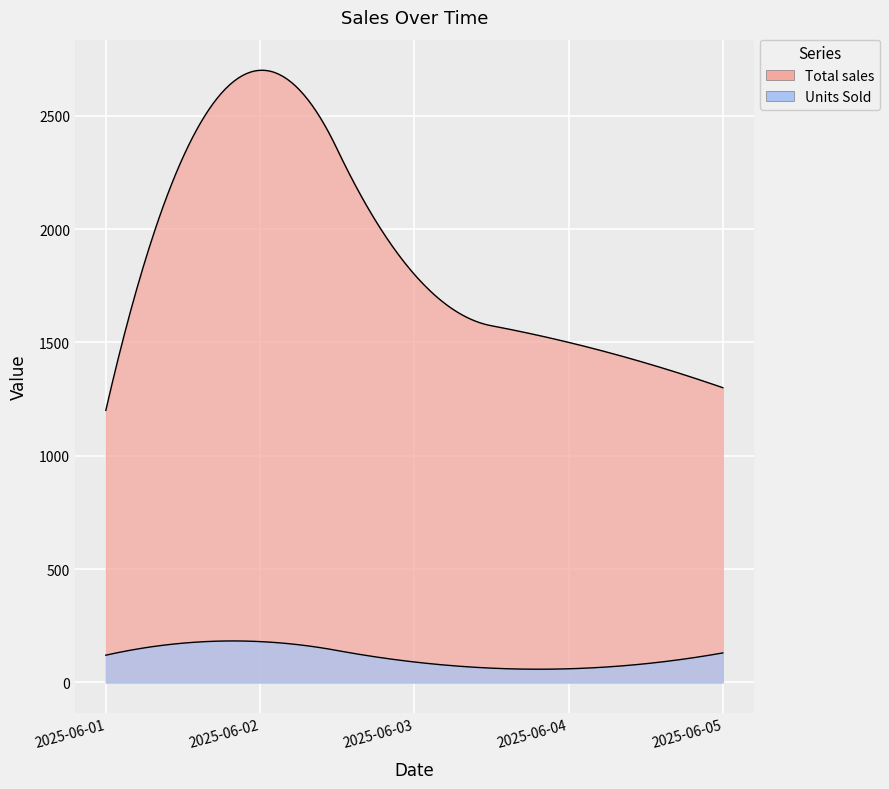

How many data points in Units Sold are less than 120?

2